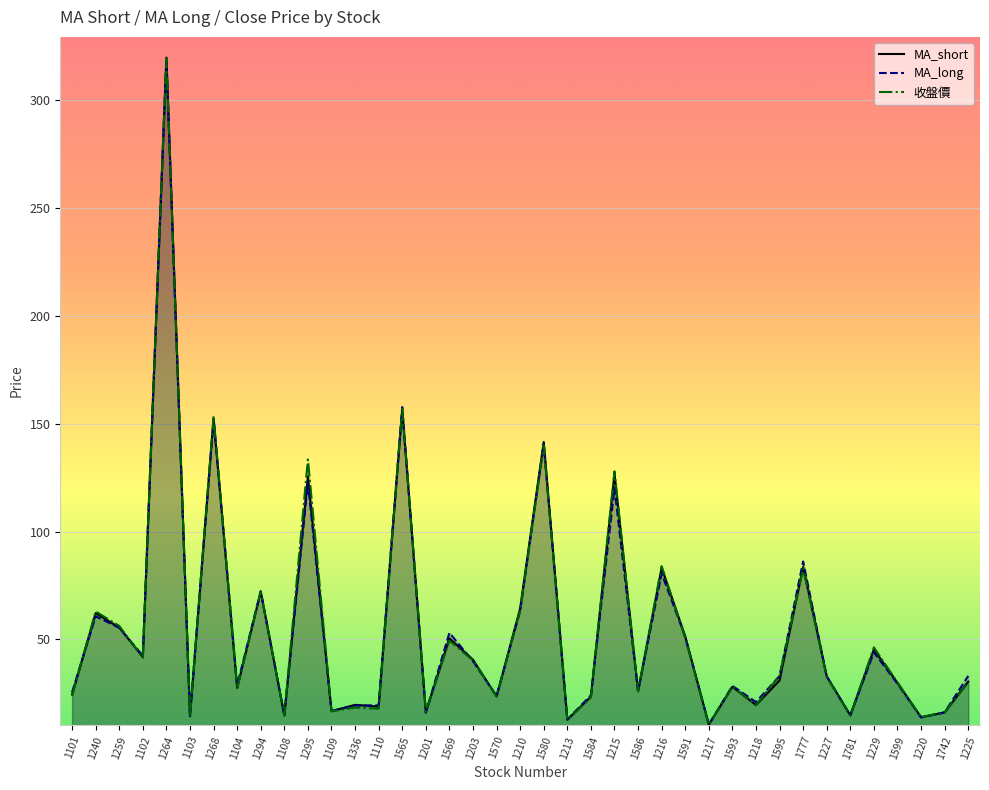

The value of 收盤價 at 1220 is 13.9. True or false?

True